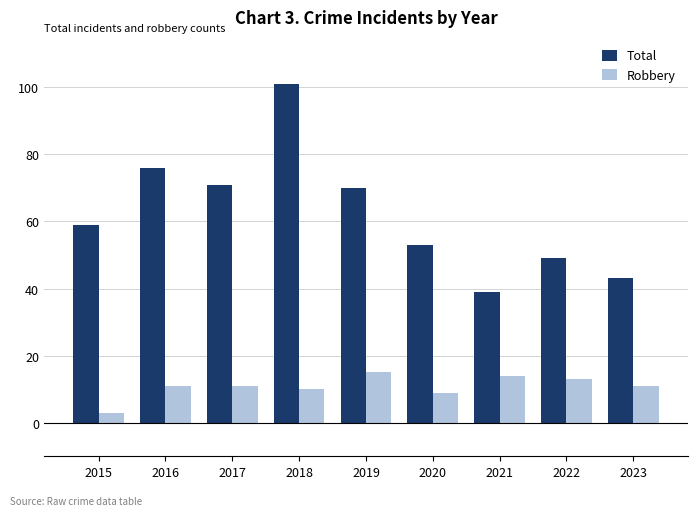

Between 2018 and 2022, which series saw the biggest shift?

Total